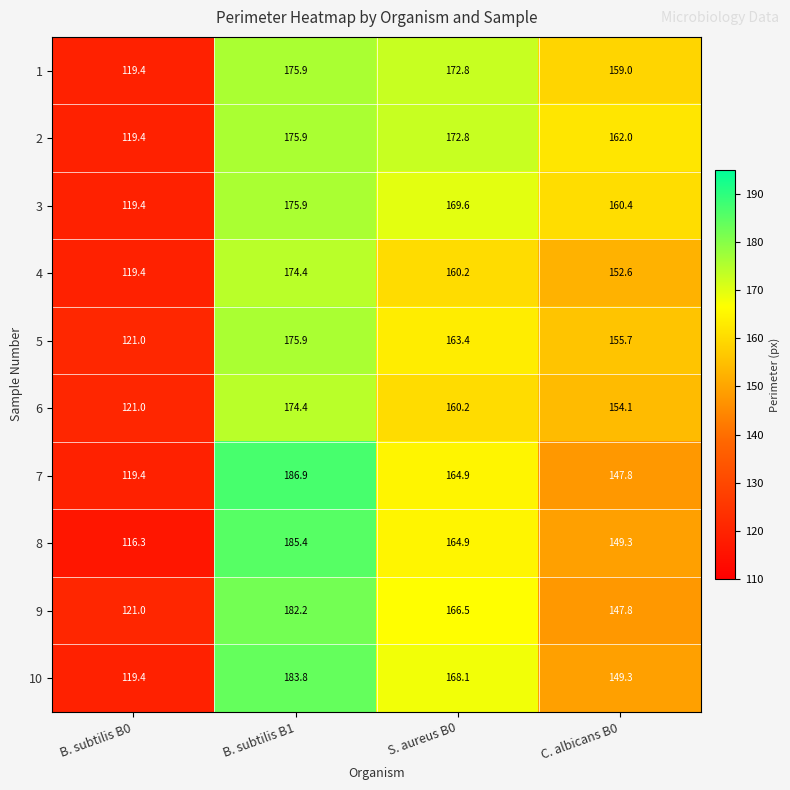

What is the difference between the maximum and minimum values in the 8 series?

69.1